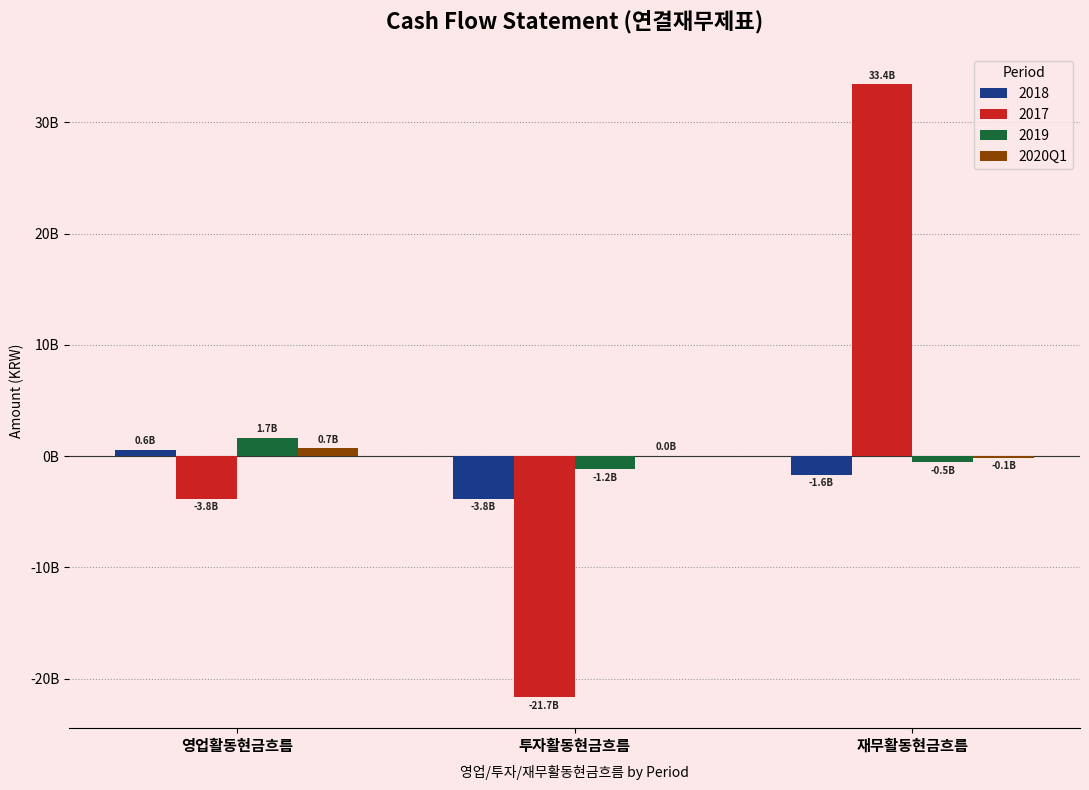

What are all the series names shown in the legend?

2018, 2017, 2019, 2020Q1